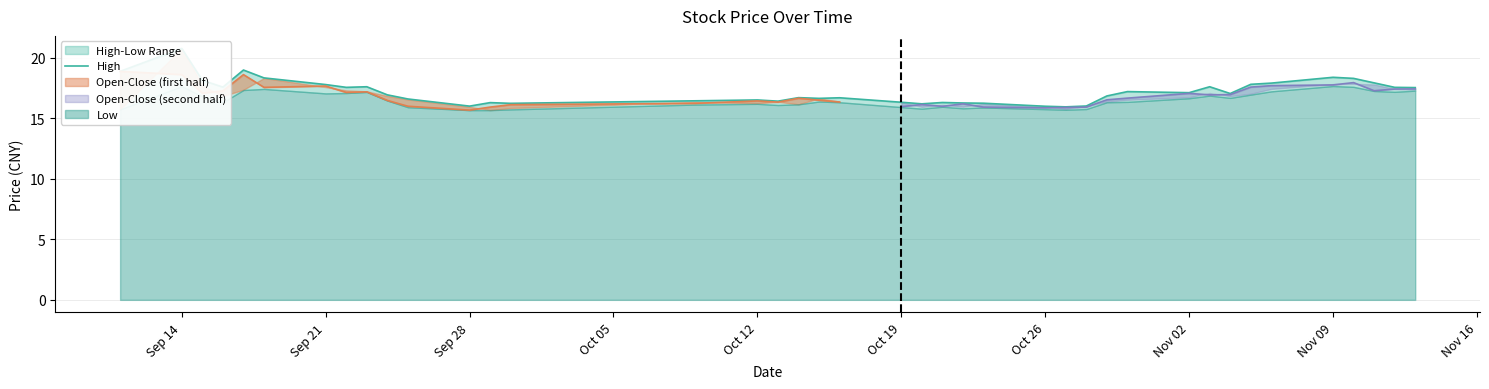

Reading left to right, list all the values displayed in this chart.

18.9	20.8	18.1	17.6	19.0	18.3	17.8	17.5	17.6	16.9	16.6	16.0	16.3	16.2	16.4	16.5	16.4	16.7	16.6	16.7	16.3	16.2	16.3	16.2	16.2	16.0	15.9	16.0	16.8	17.2	17.1	17.6	17.0	17.8	17.9	18.4	18.3	17.9	17.5	17.5